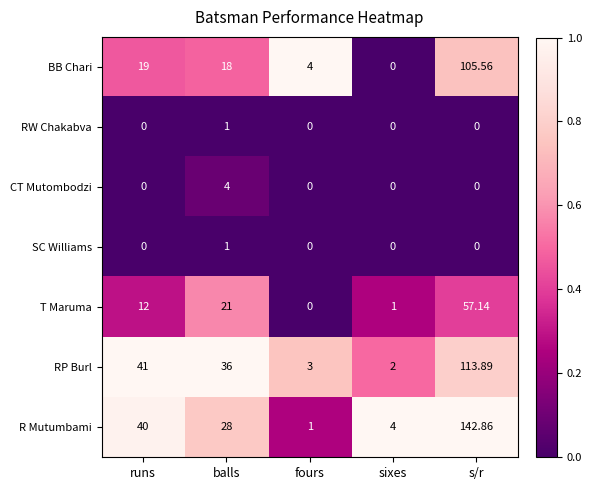

At which category does the chart reach its peak across all series?

s/r